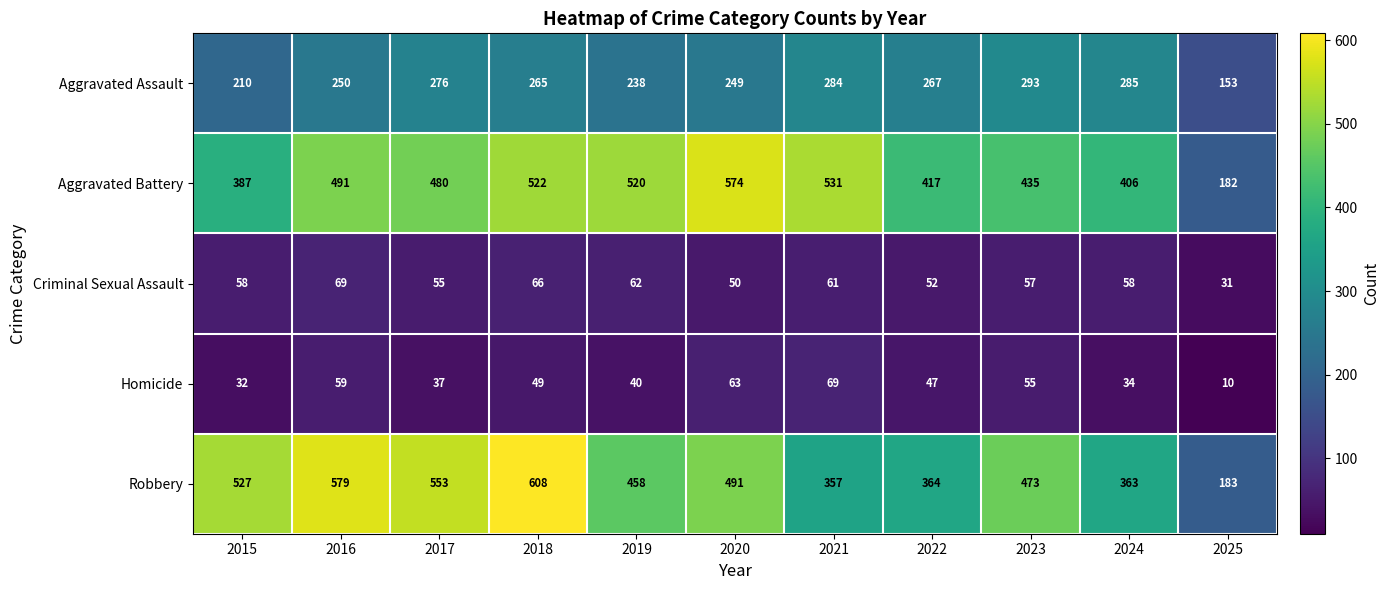

Read the Aggravated Assault value at 2017.

276